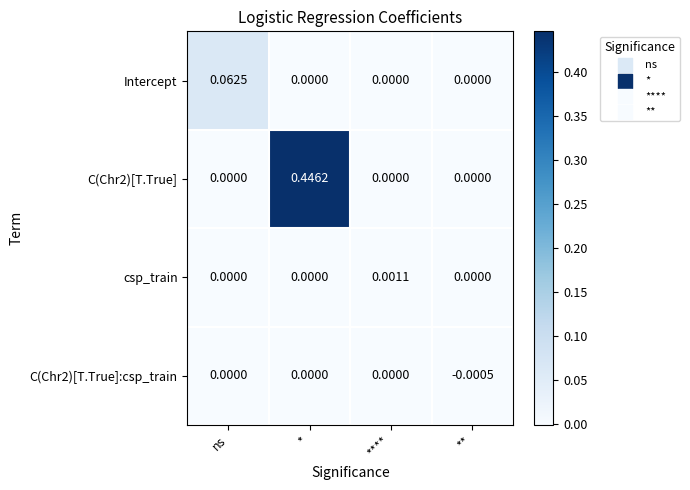

Which category has the lowest value across all series?

**